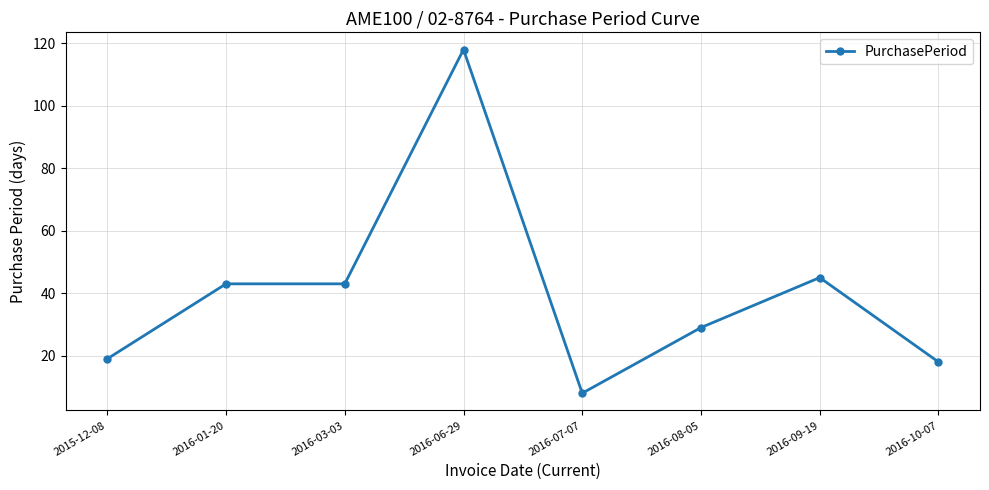

Reading right to left, what are all the values shown in this chart?

18	45	29	8	118	43	43	19